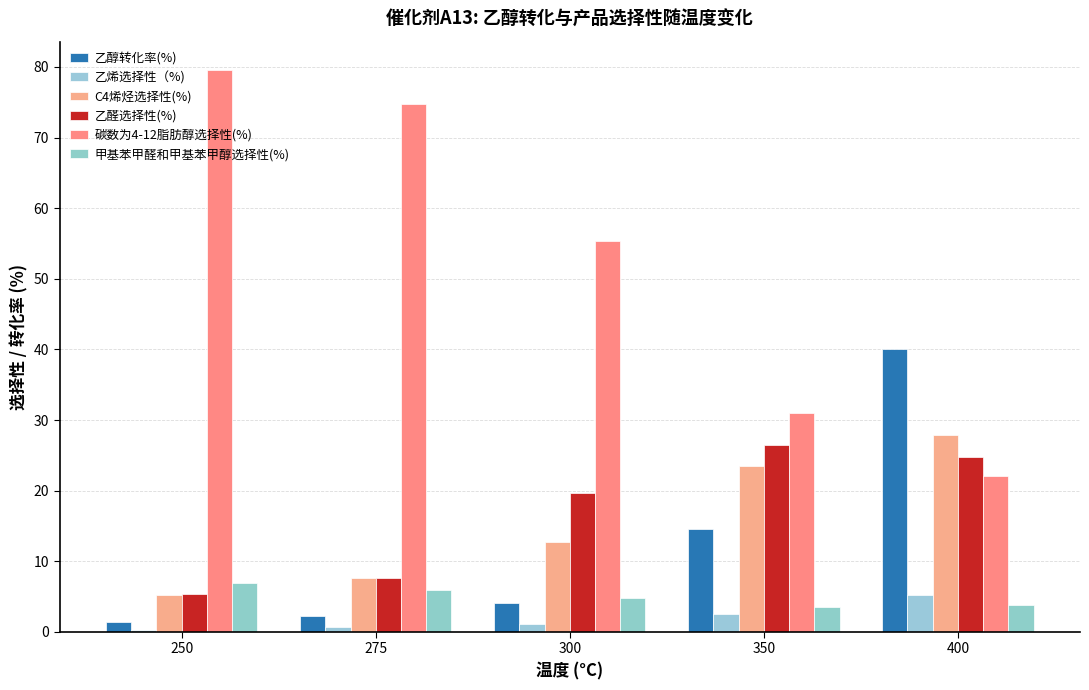

What is the difference between the second highest and minimum values in the 乙醛选择性(%) series?

19.3